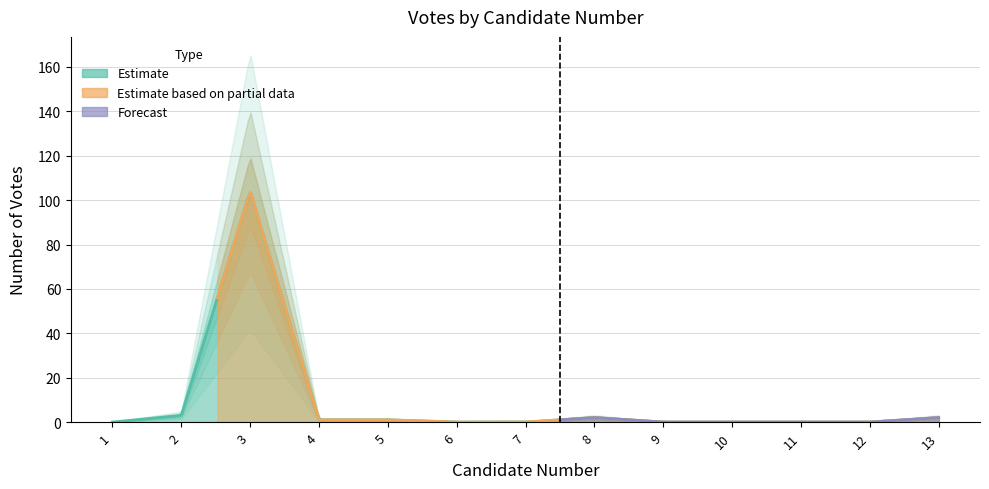

Reading left to right, extract all data points from this chart.

1=0	2=3	3=104	4=1	5=1	6=0	7=0	8=2	9=0	10=0	11=0	12=0	13=2